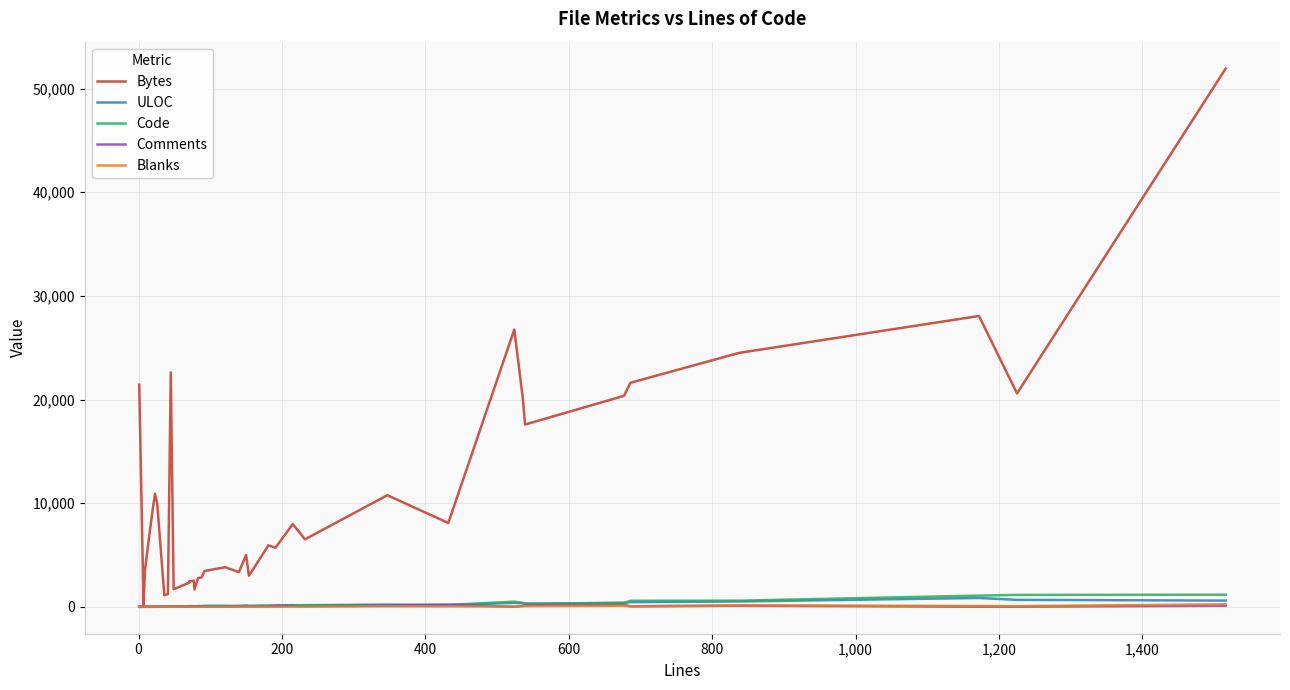

Does the chart display data point markers on the line(s)?

No